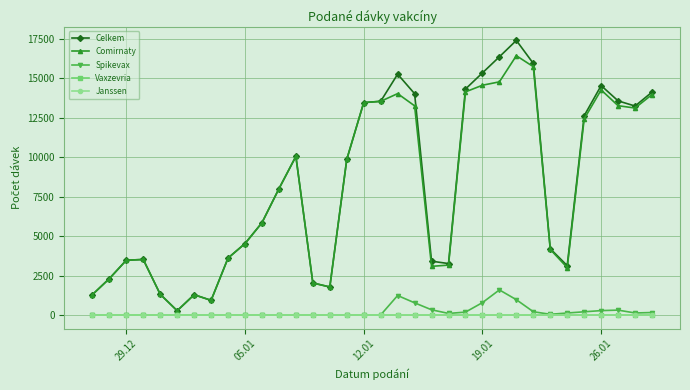

Is this an area chart (filled region under the line)?

No